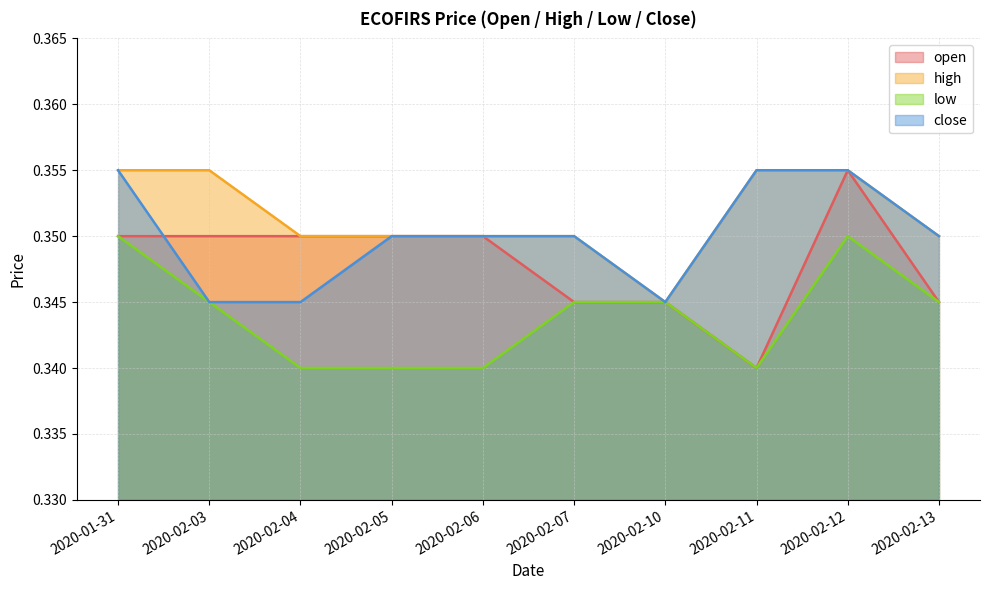

Which category has the lowest value in the high series?

2020-02-10